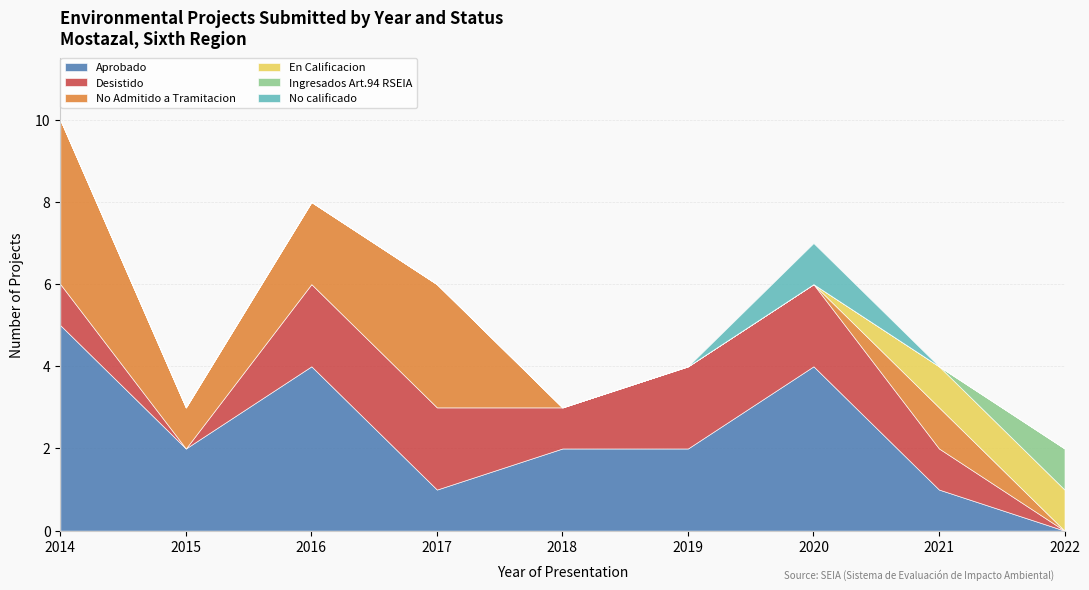

What is the average value of the Desistido series?

1